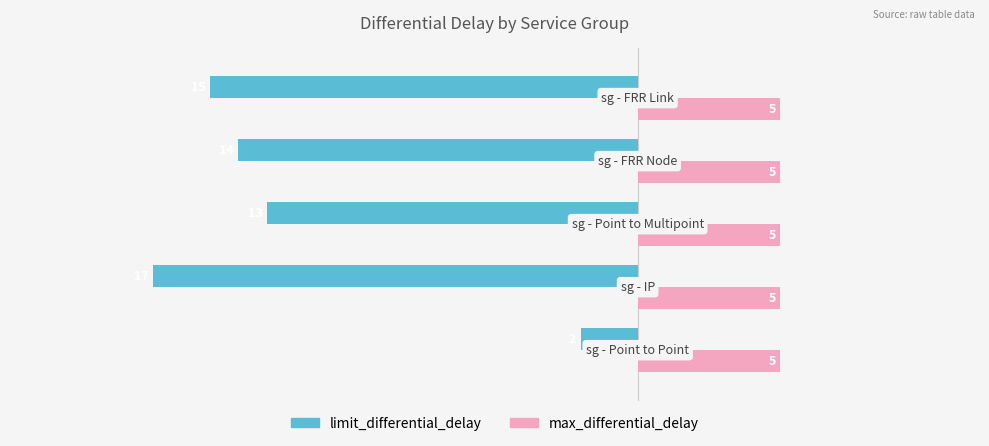

What is the minimum value shown in the chart?

-17